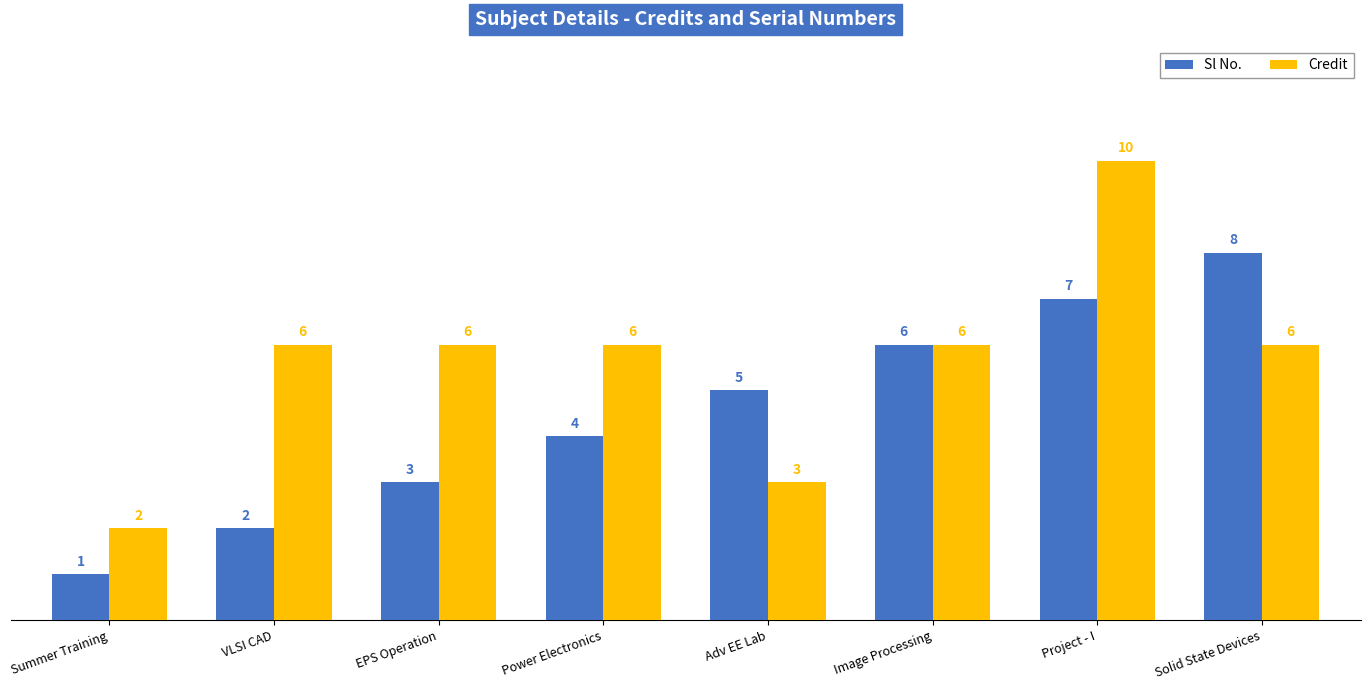

What is the sum of all Credit values?

45